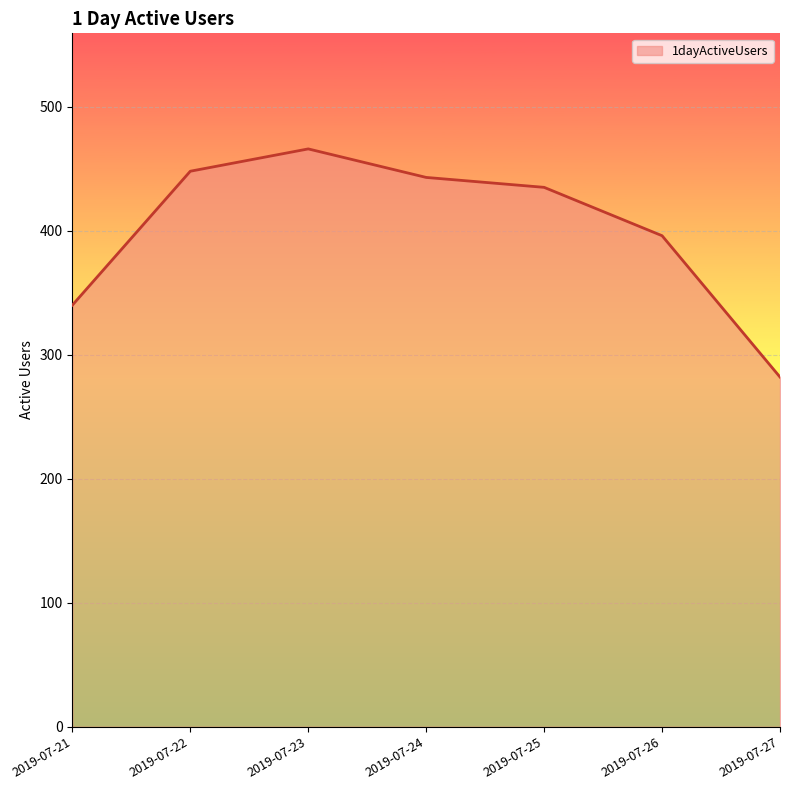

Count the number of data series in this chart.

1